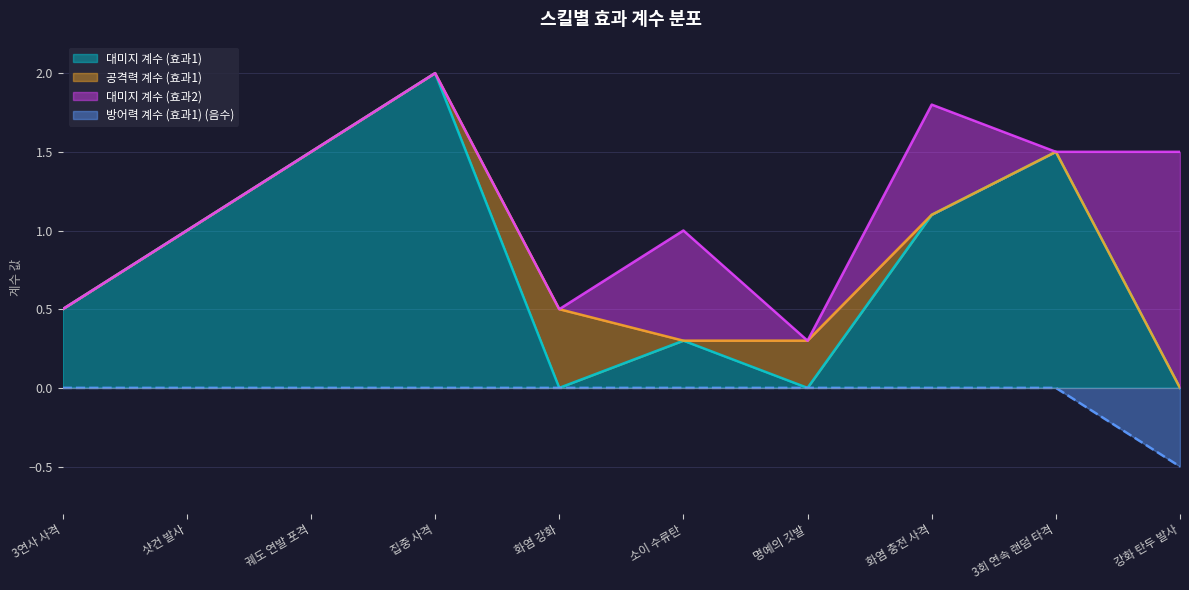

Which category has the lowest value in the 방어력 계수 (효과1) (음수) series?

강화 탄두 발사